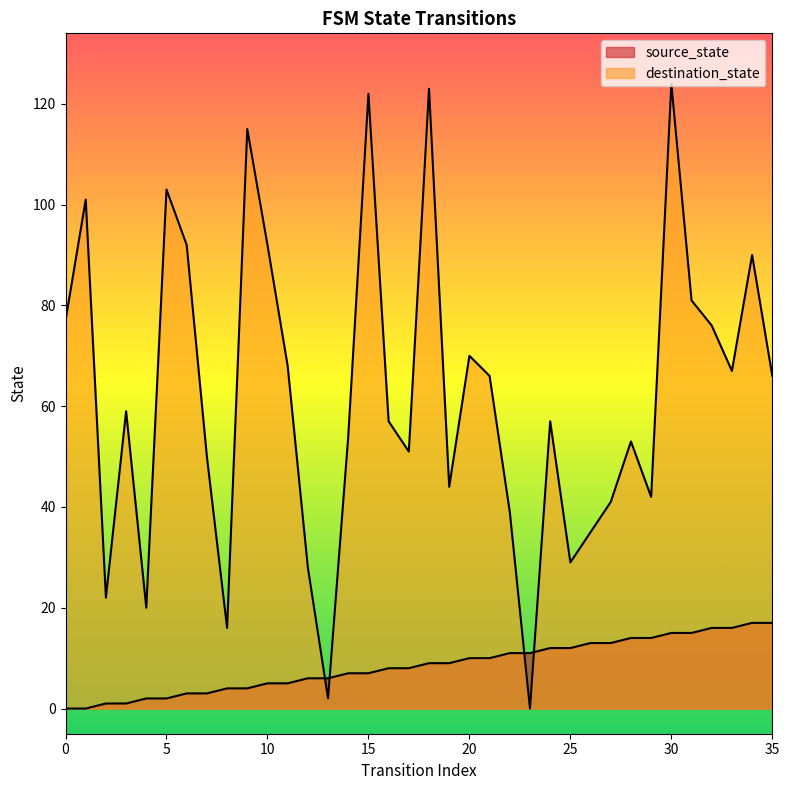

How many times do destination_state and source_state cross each other?

4